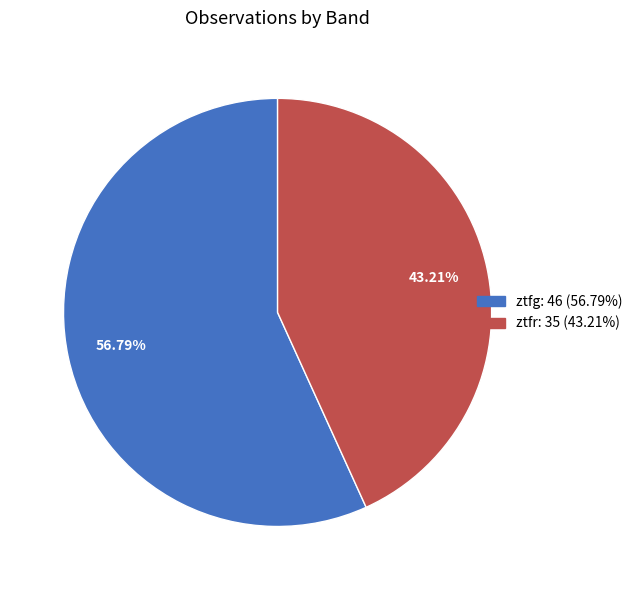

Count the number of slices in the pie.

2